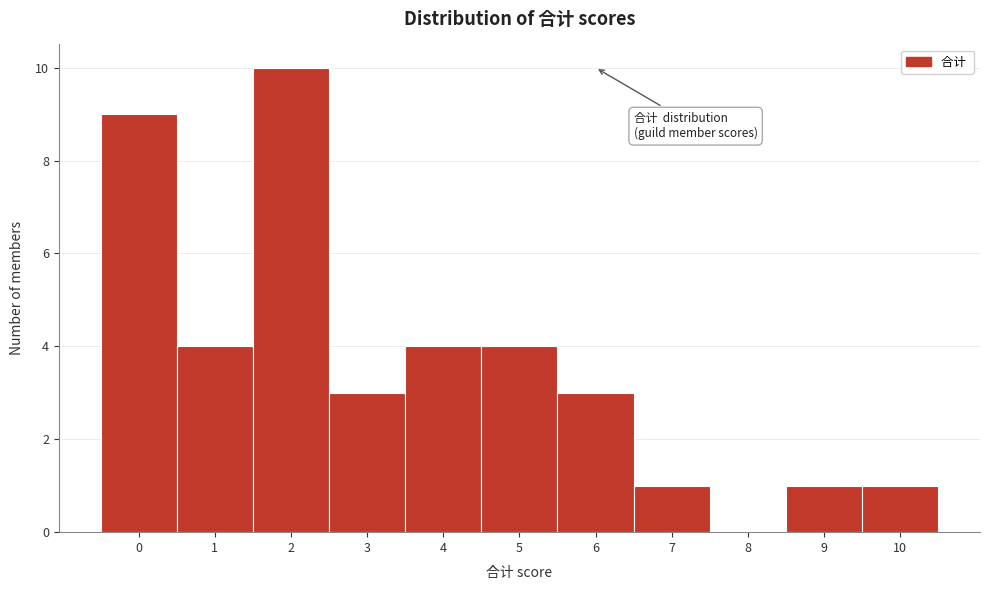

Which range on the x-axis has the tallest bar?

1.5 to 2.5